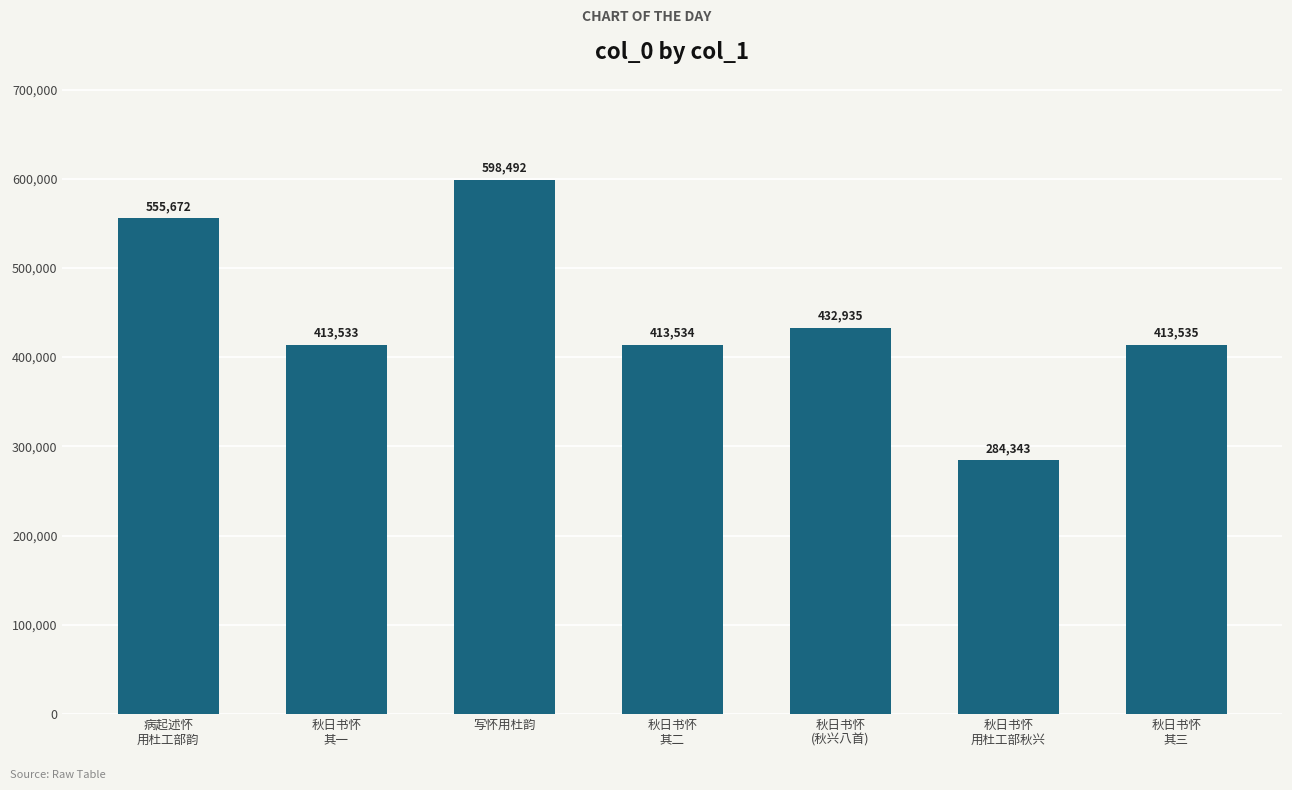

What is the smallest value displayed?

284343